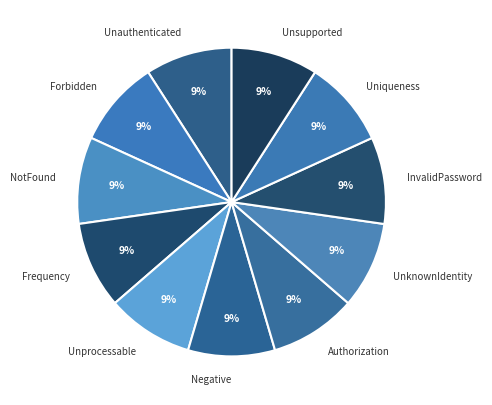

Does any single category account for the majority?

No